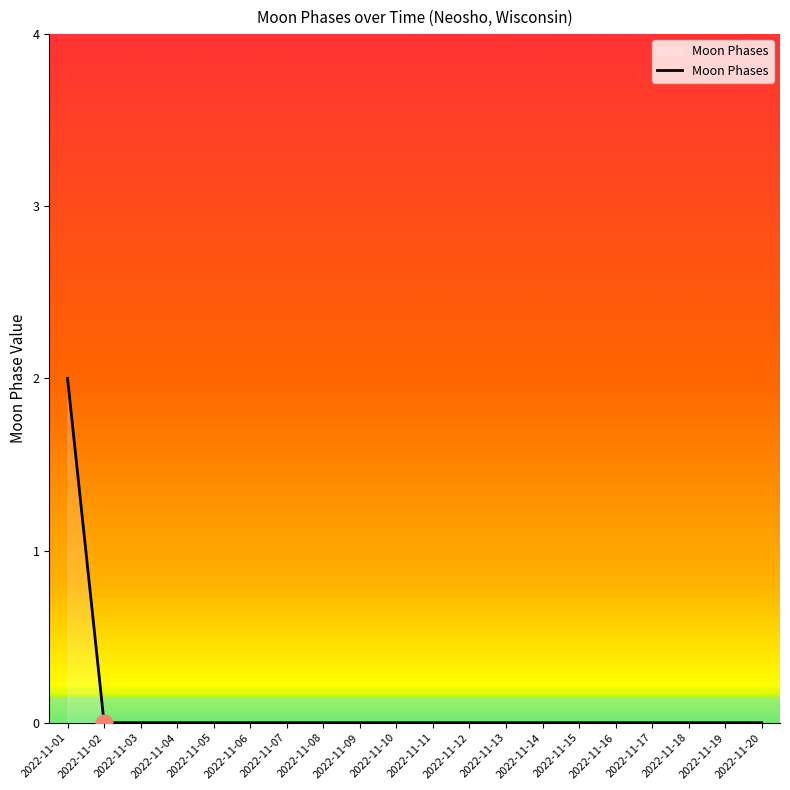

The chart shows a value of 0 at 2022-11-13. True or false?

True